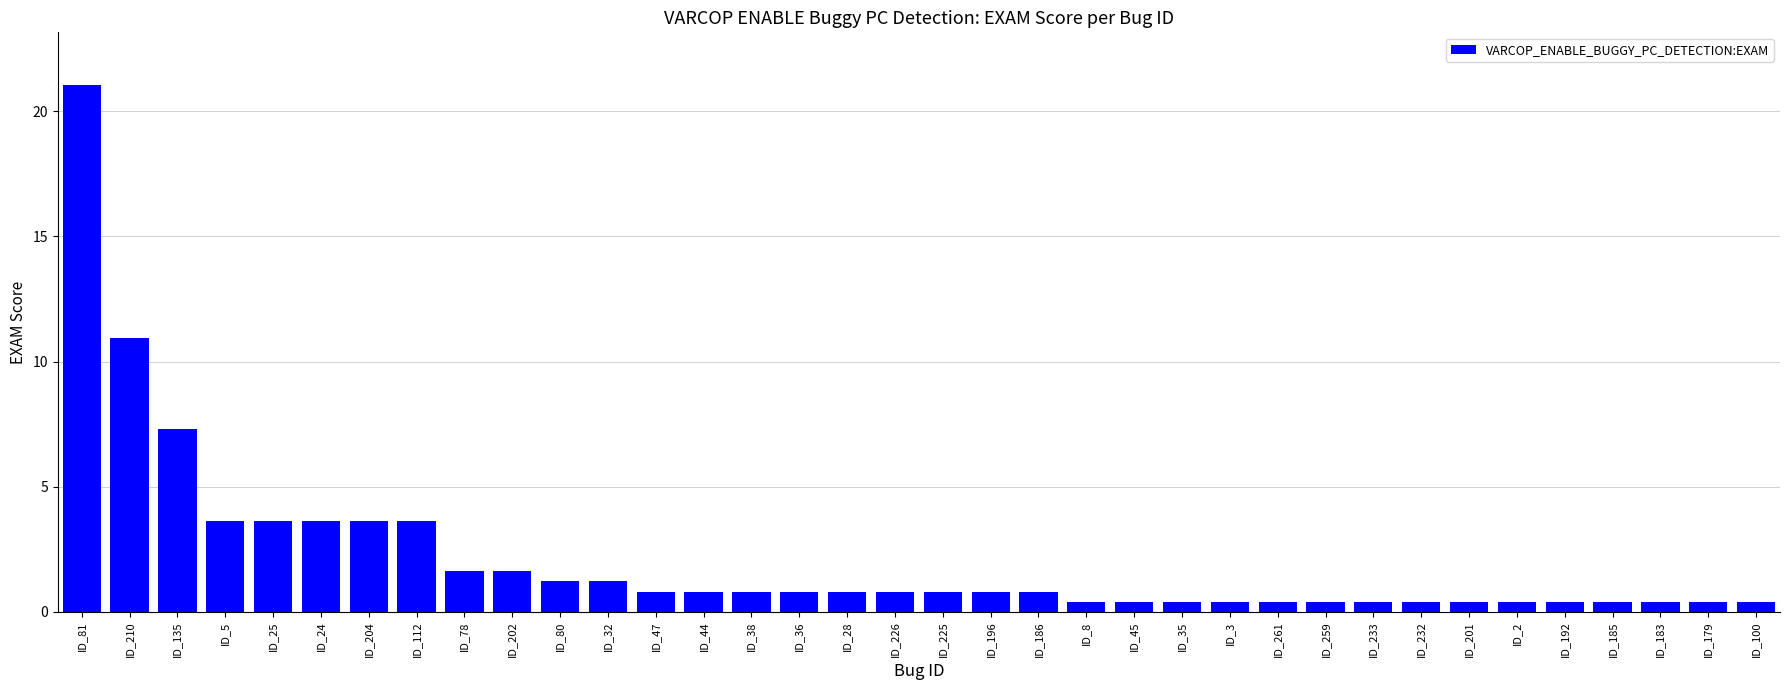

Which category has the highest value across all series?

ID_81